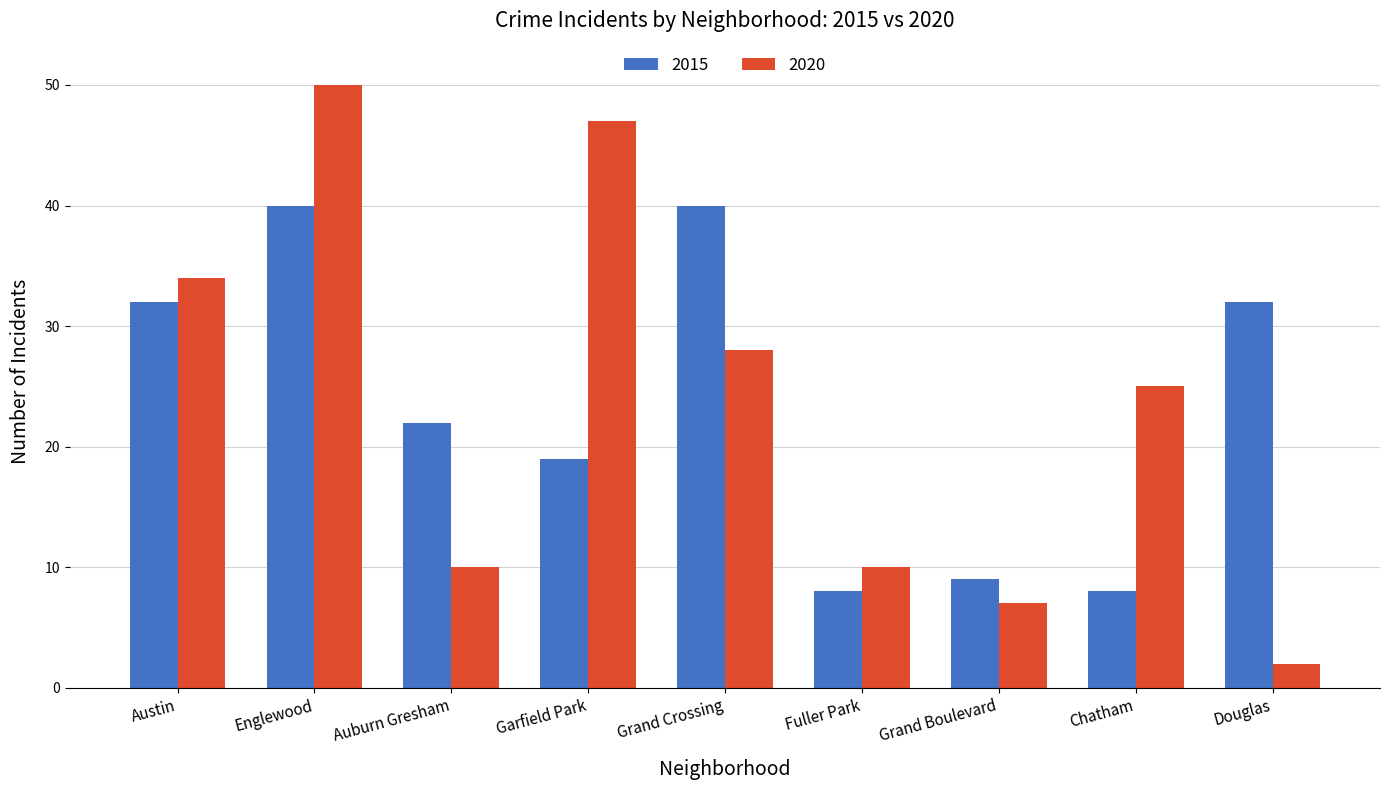

What is the total value across all series at Austin?

66